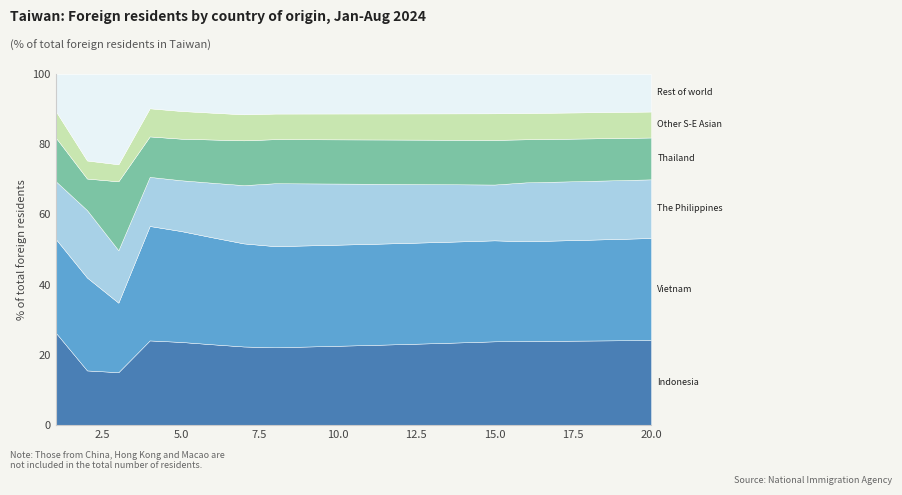

At which category is the sum across all series the highest?

3